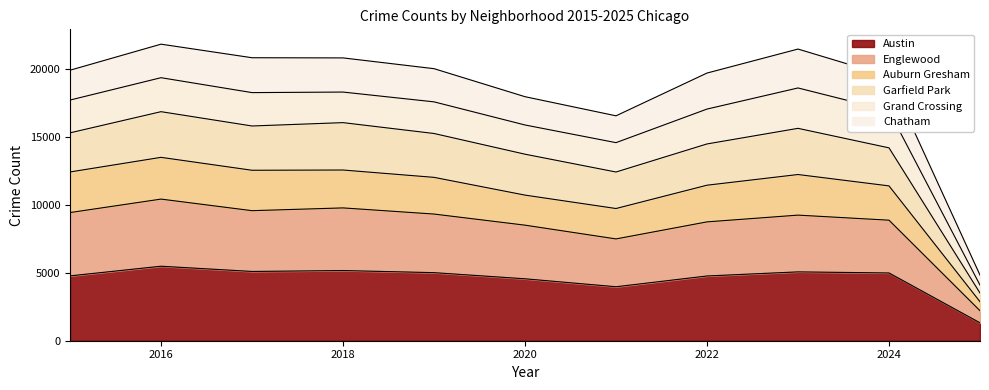

How many data points in Auburn Gresham are above 12018?

5